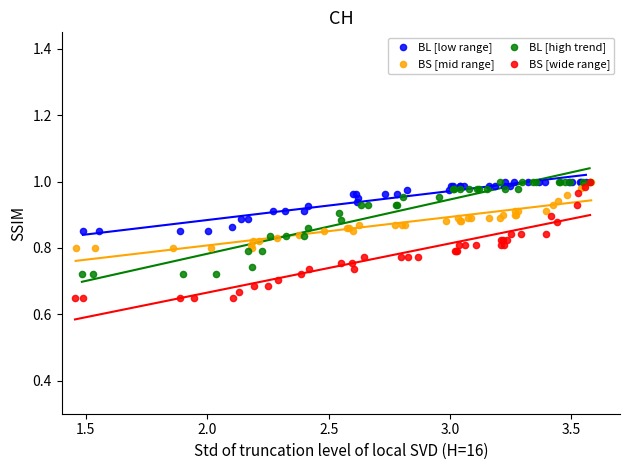

What are all the series names shown in the legend?

BL [low range], BS [mid range], BL [high trend], BS [wide range]